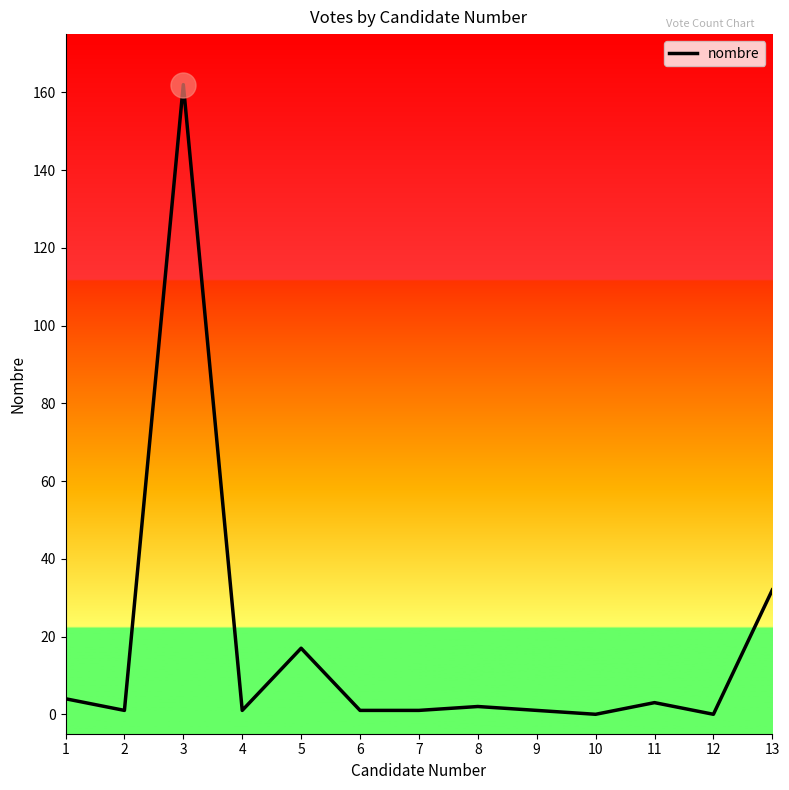

Approximately how many times larger is the value at 5 compared to 3?

0.1